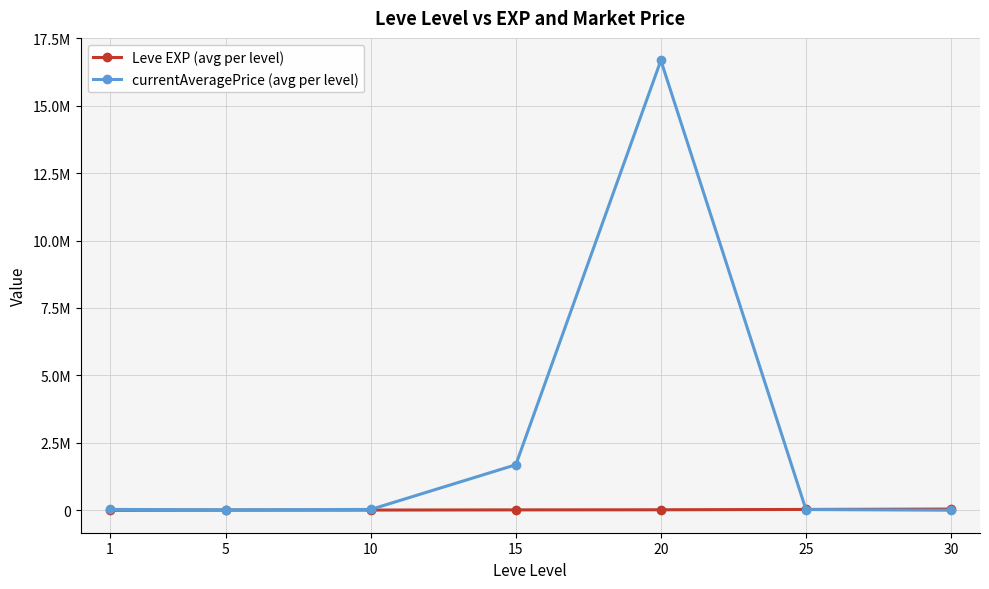

Does the chart display data point markers on the line(s)?

Yes